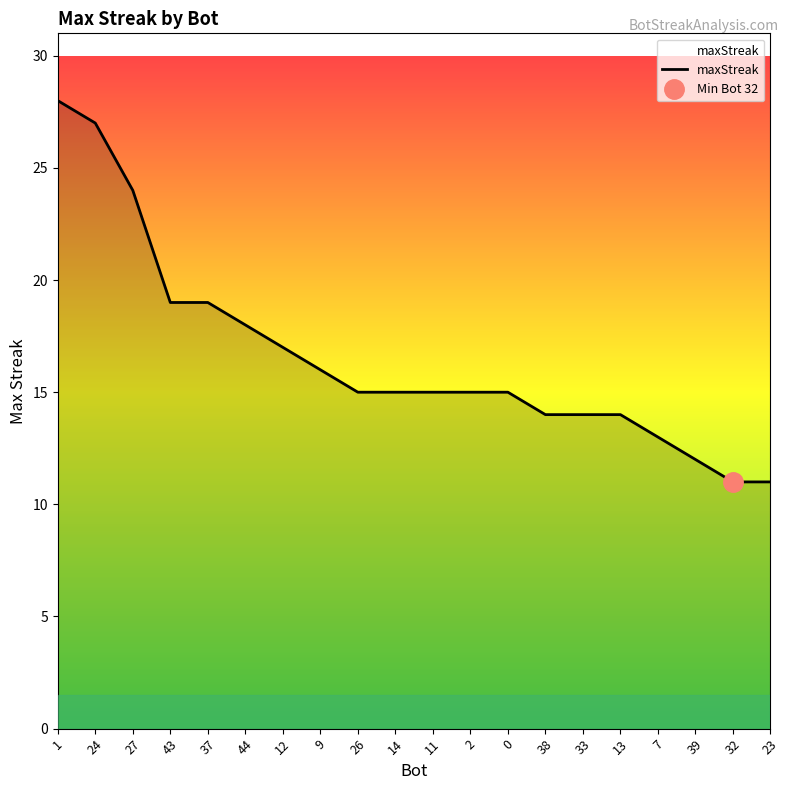

Is this an area chart (filled region under the line)?

No